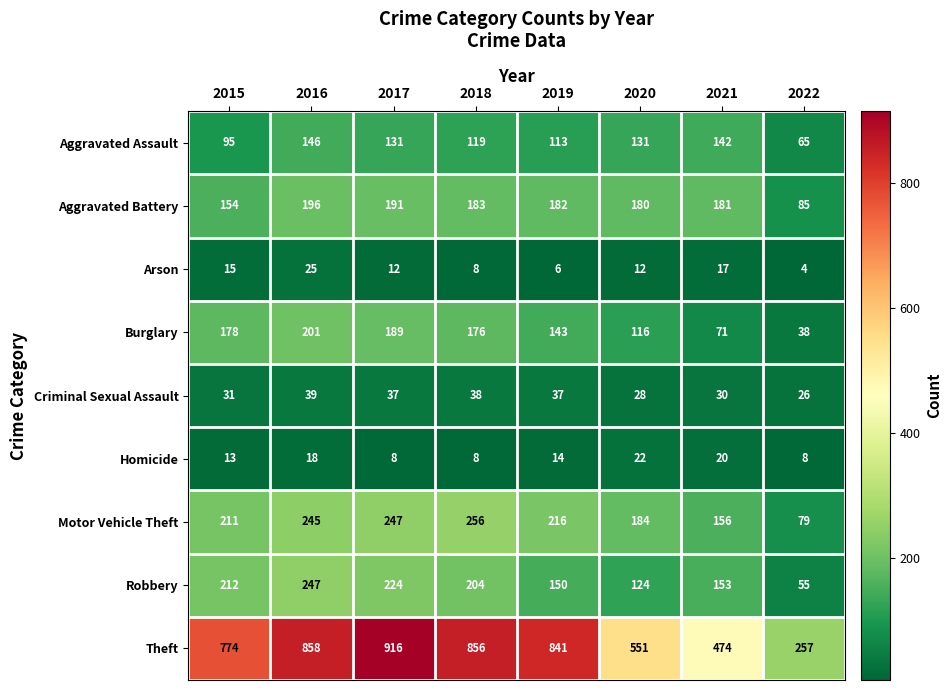

Rank the series by their maximum value, from lowest to highest.

Homicide, Arson, Criminal Sexual Assault, Aggravated Assault, Aggravated Battery, Burglary, Robbery, Motor Vehicle Theft, Theft